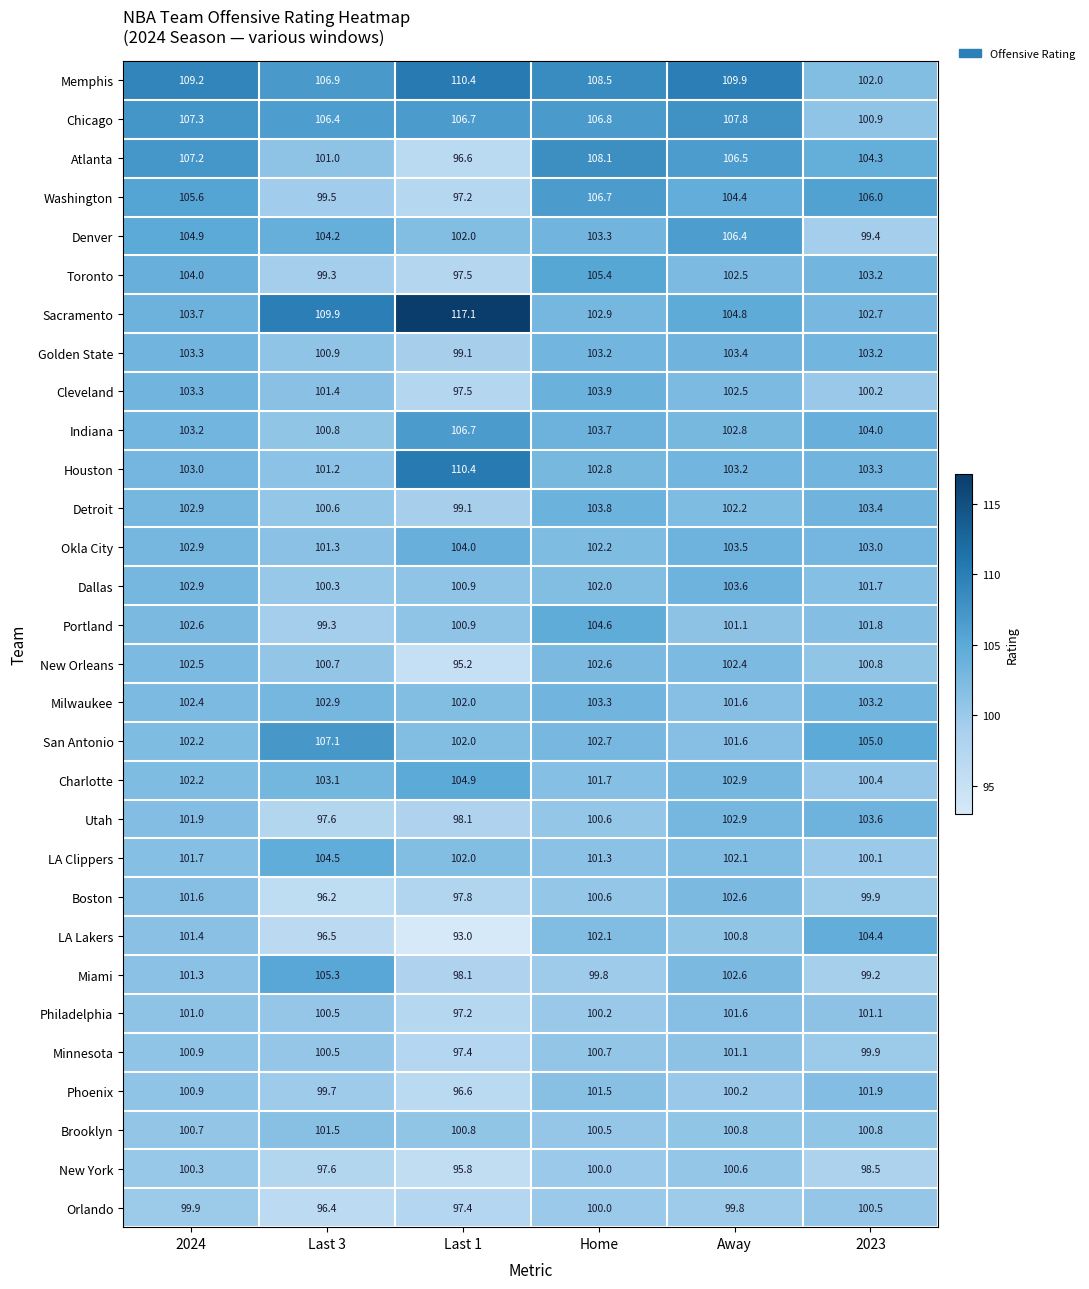

What is the minimum value shown in the chart?

93.0